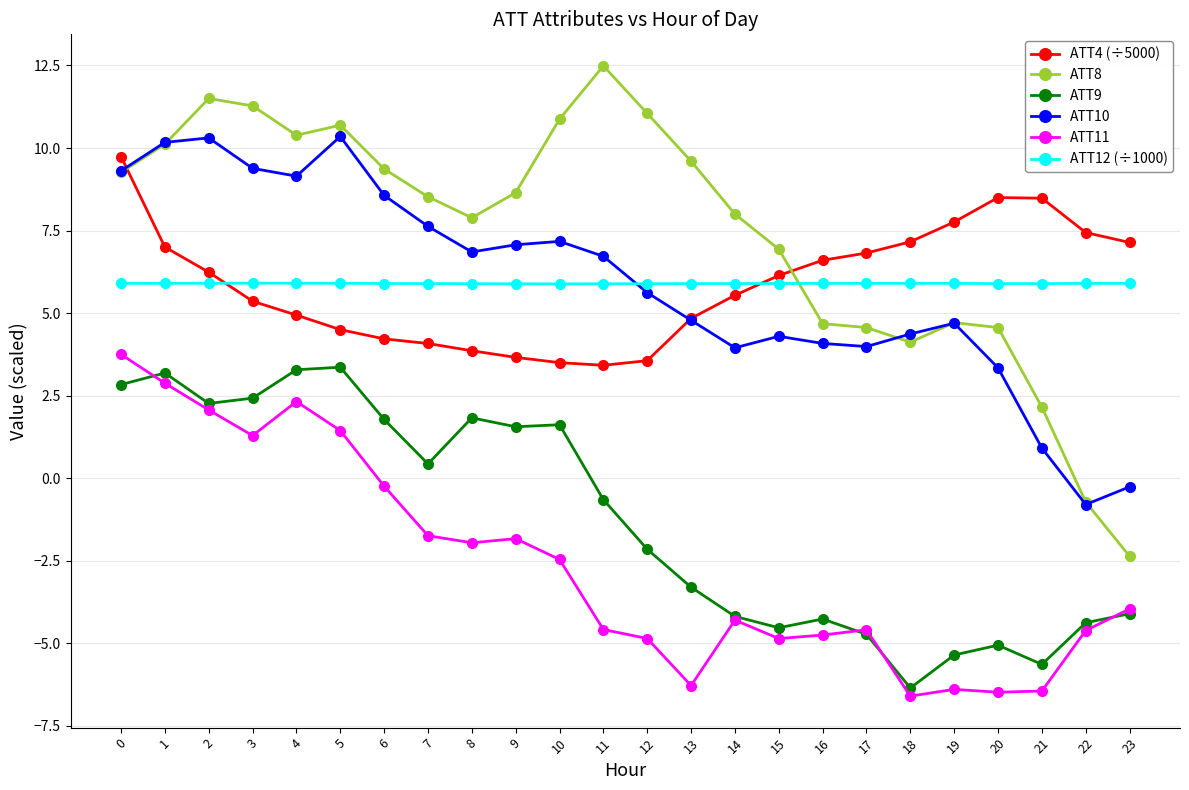

At 20, list the series in order from smallest to largest.

ATT11, ATT9, ATT10, ATT8, ATT12 (÷1000), ATT4 (÷5000)